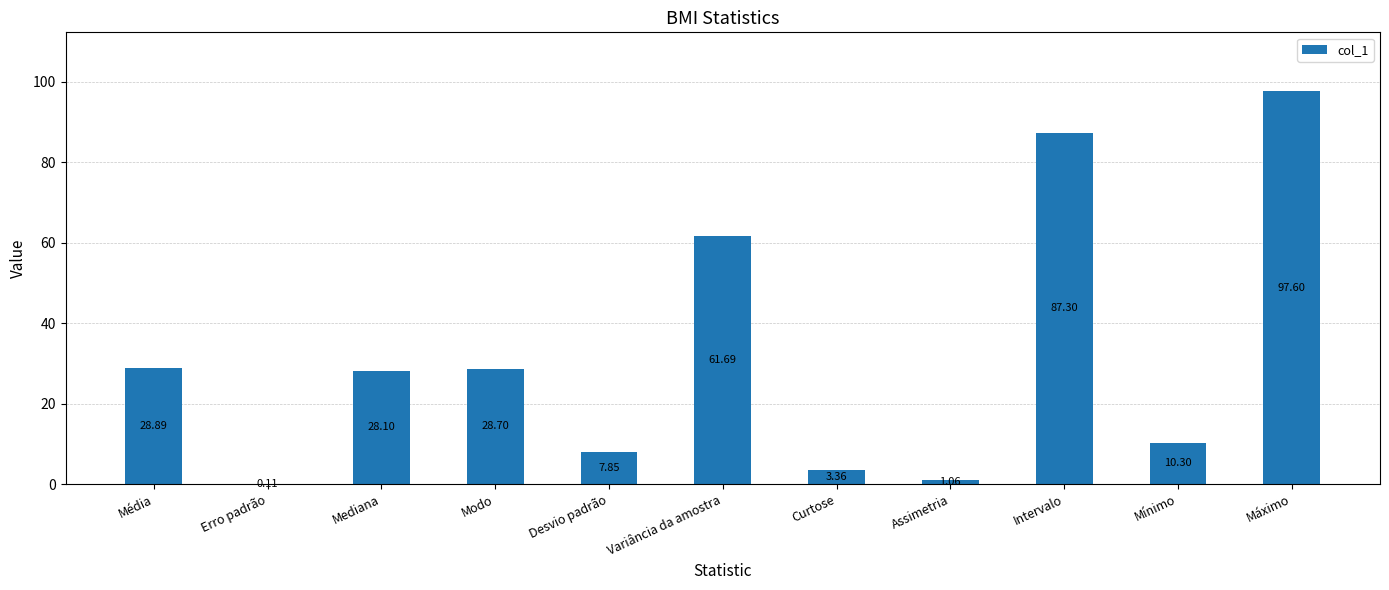

What value does the data have at Mínimo?

10.3